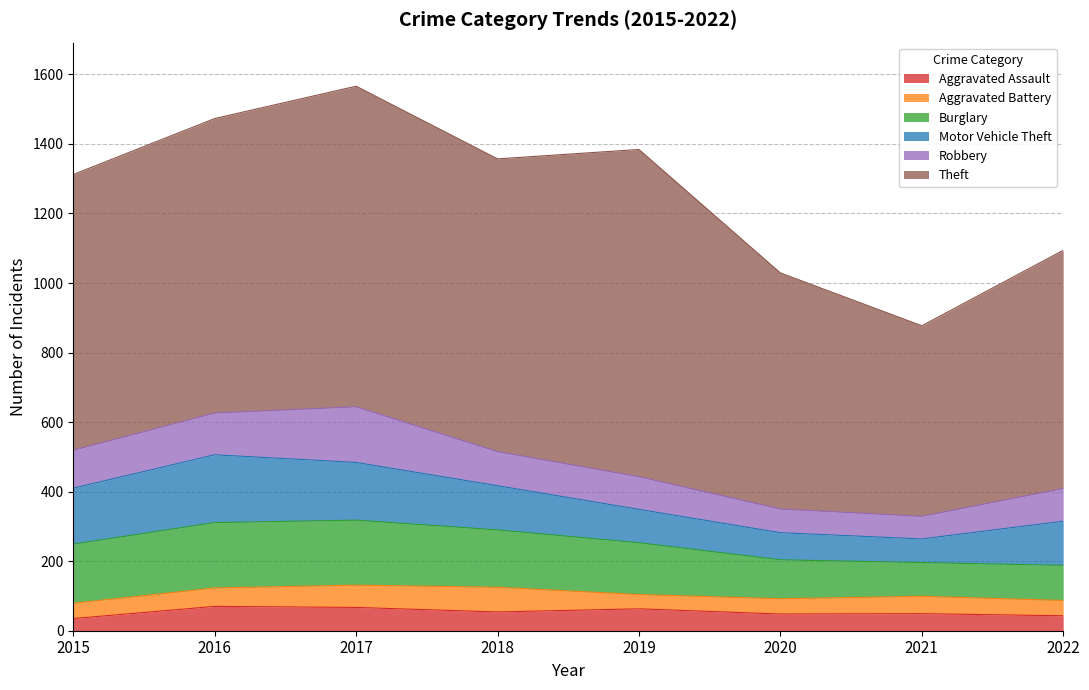

Is it true that Burglary equals 289 at 2016?

False